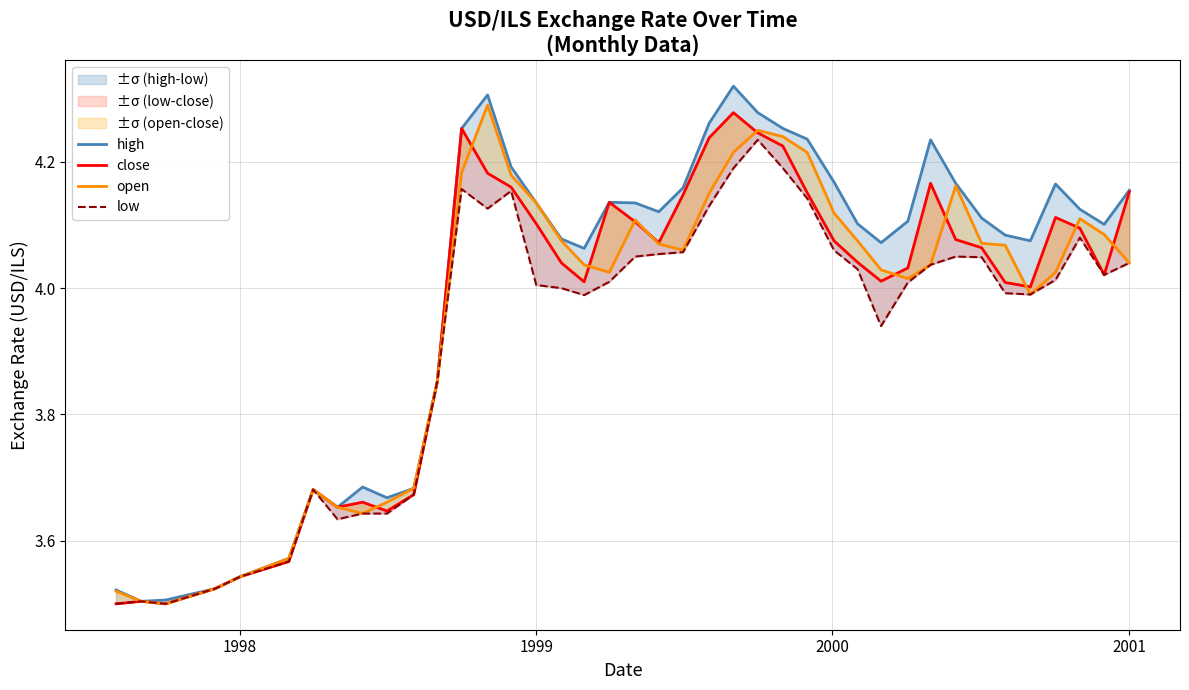

What is the average value of the open series?

4.0